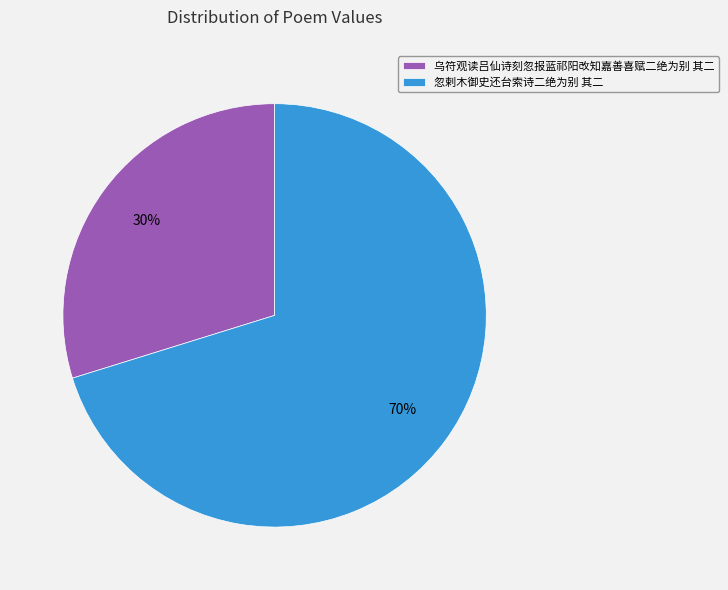

Which category accounts for the majority?

忽剌木御史还台索诗二绝为别 其二